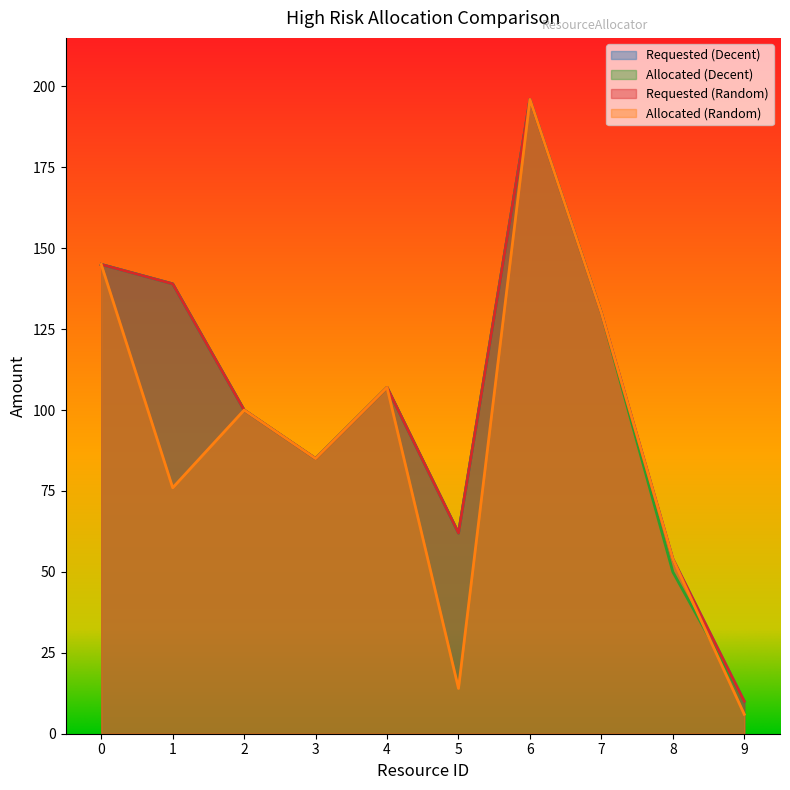

Reading left to right, what are all the values shown in this chart?

Requested (Decent): 145	139	100	85	107	62	196	130	54	10
Allocated (Decent): 145	139	100	85	107	62	196	130	50	10
Requested (Random): 145	139	100	85	107	62	196	130	54	10
Allocated (Random): 145	76	100	85	107	14	196	130	54	6